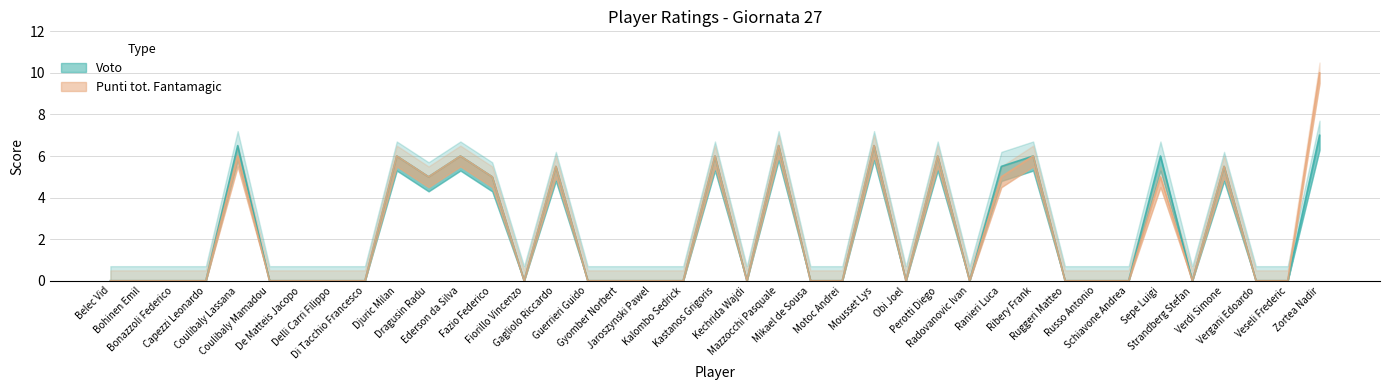

True or false: Voto and Punti tot. Fantamagic cross at least once.

False